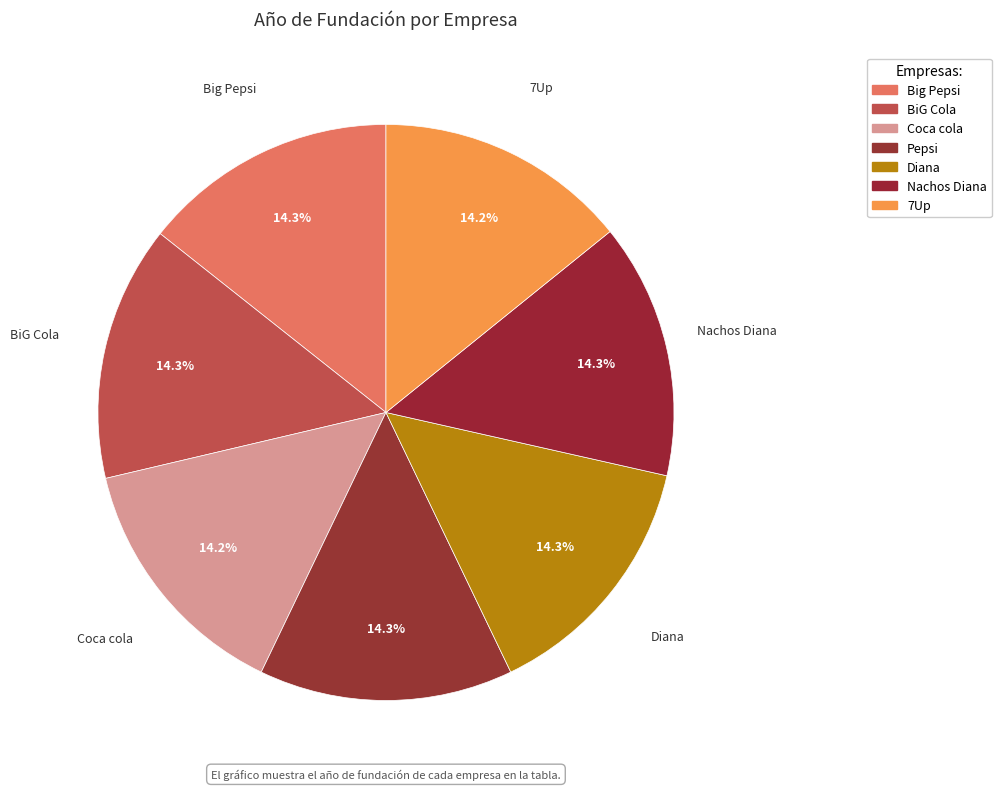

What percentage is the Pepsi slice, to the nearest percent?

14%